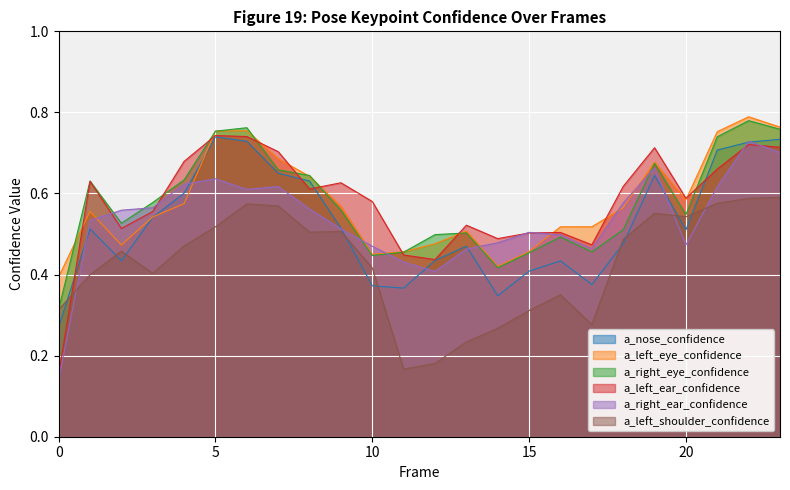

Is the value of a_right_ear_confidence at 7 greater than the value of a_left_ear_confidence at 3?

Yes